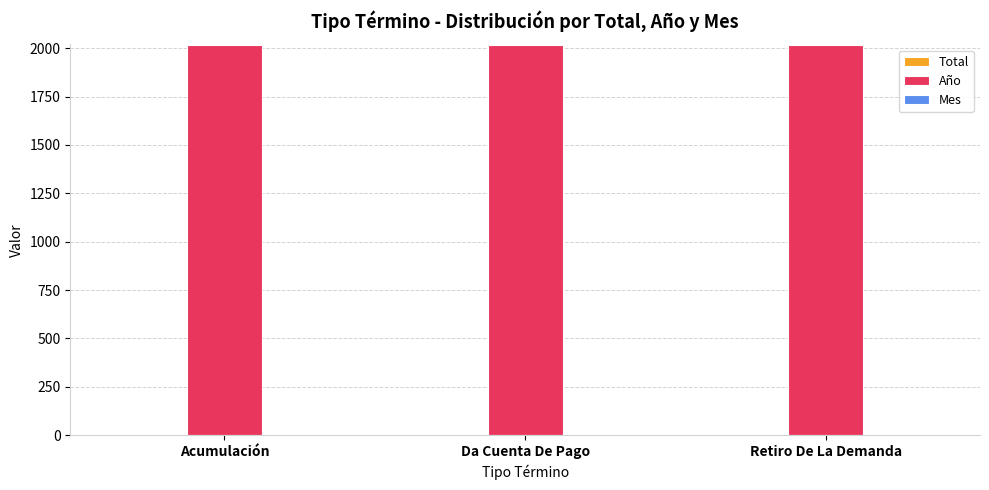

Which series has the largest total across all categories?

Año